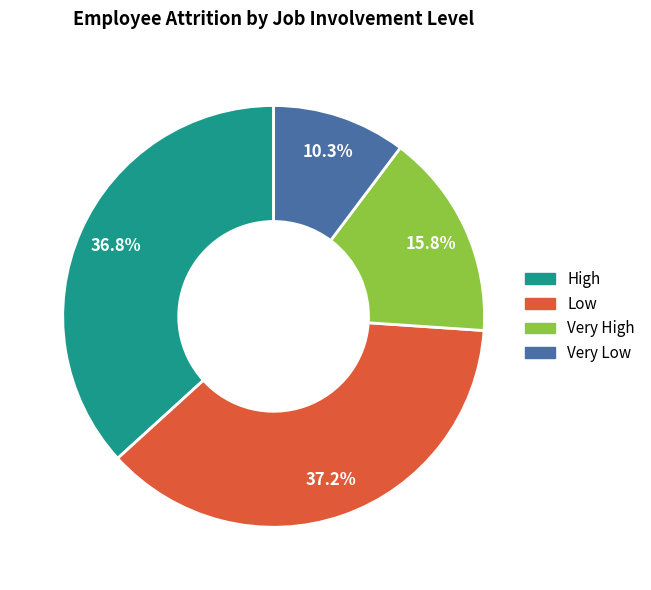

What is the smallest slice in the pie chart?

Very Low